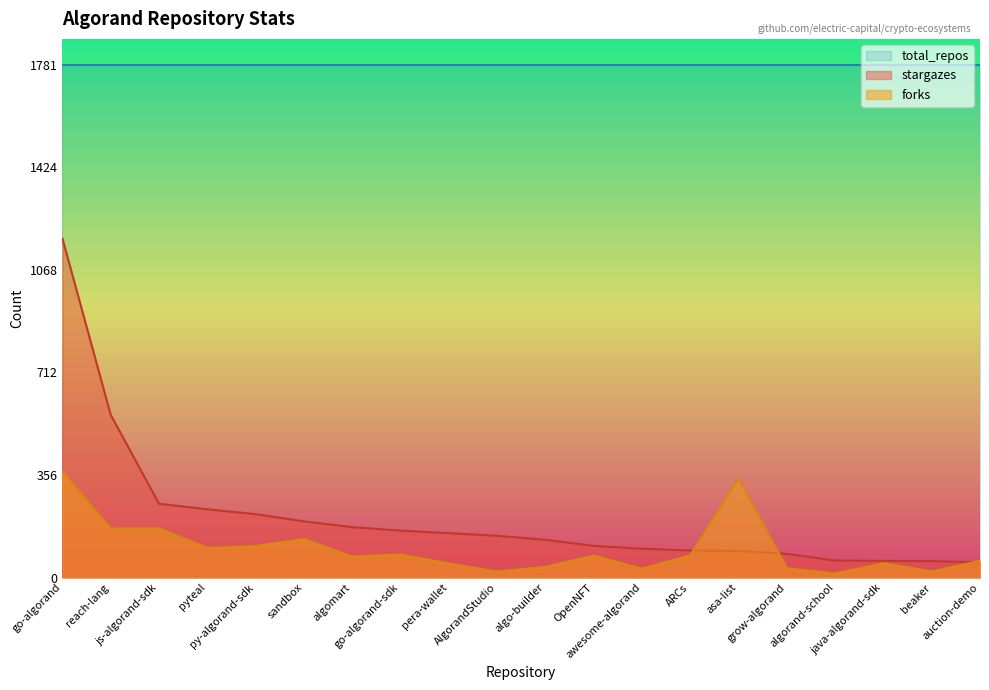

What position from the right is sandbox?

15